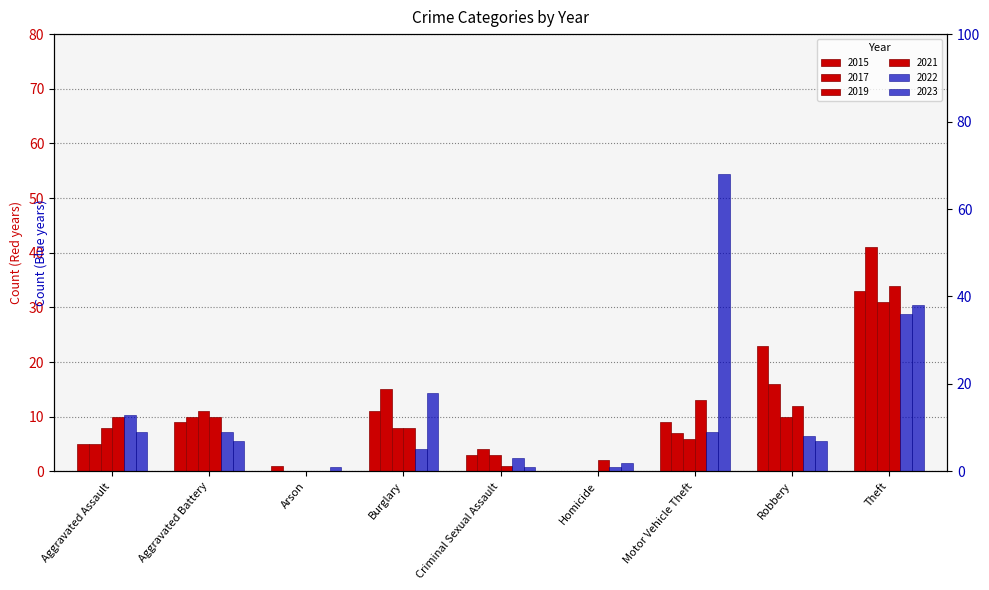

What is the greatest value displayed?

68